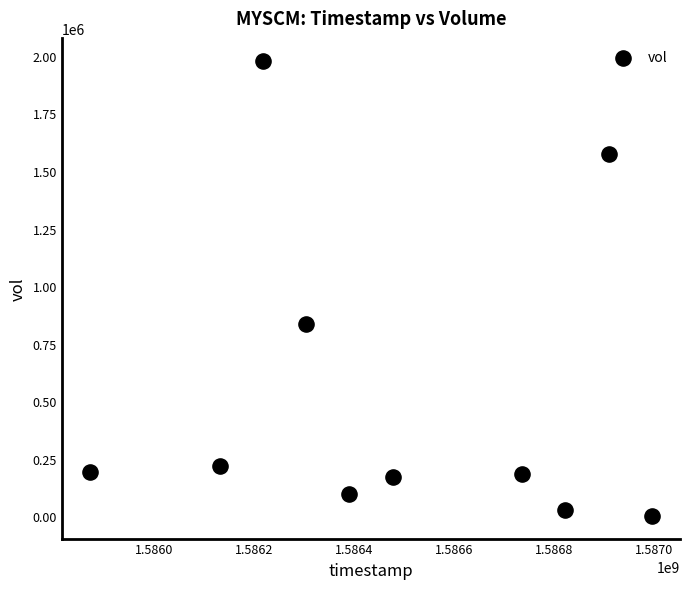

What is the range of X values (max minus min)?

1123200